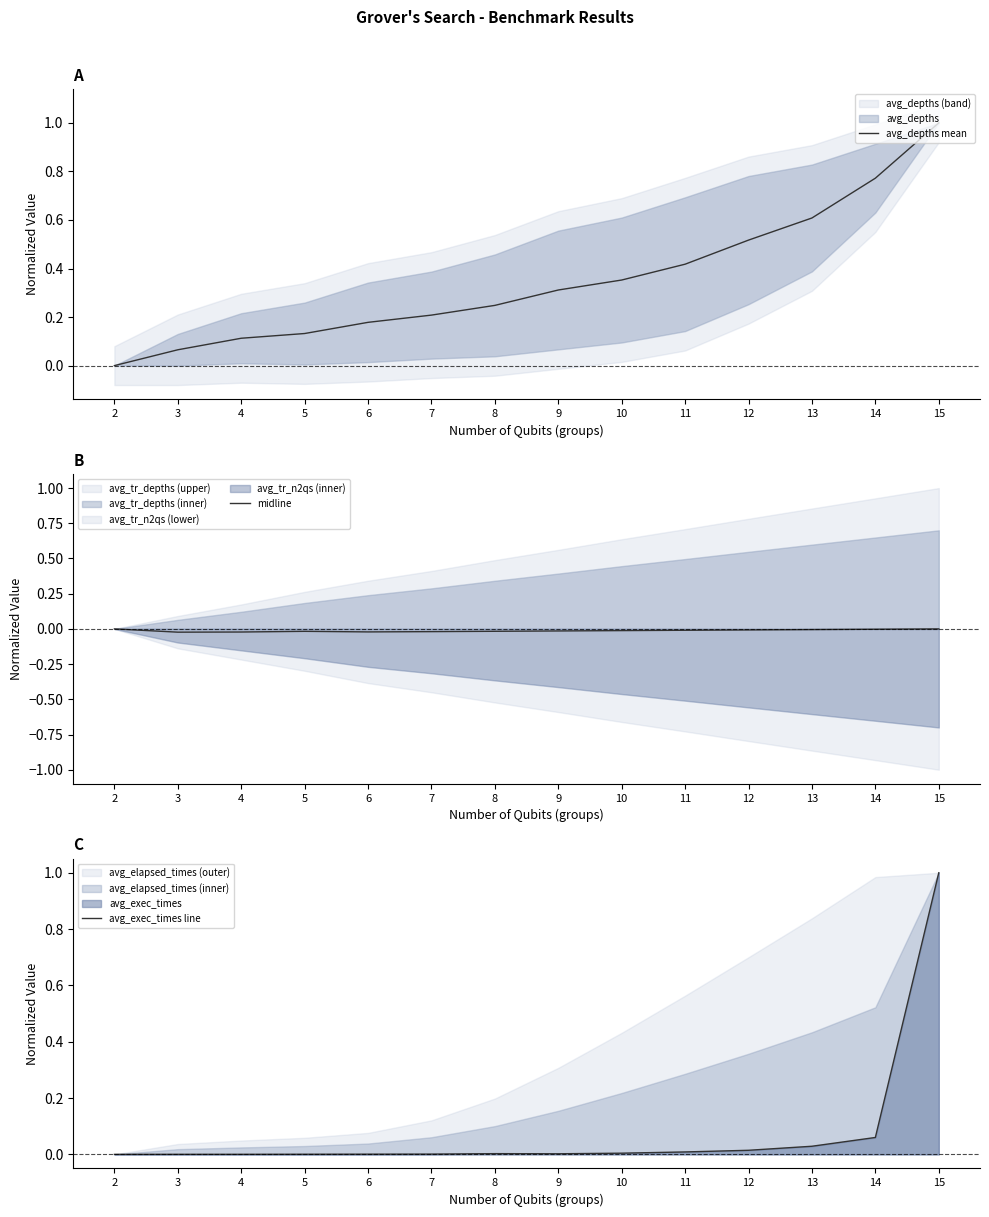

What is the value of the avg_depths mean point at the 11th from the left?

0.5